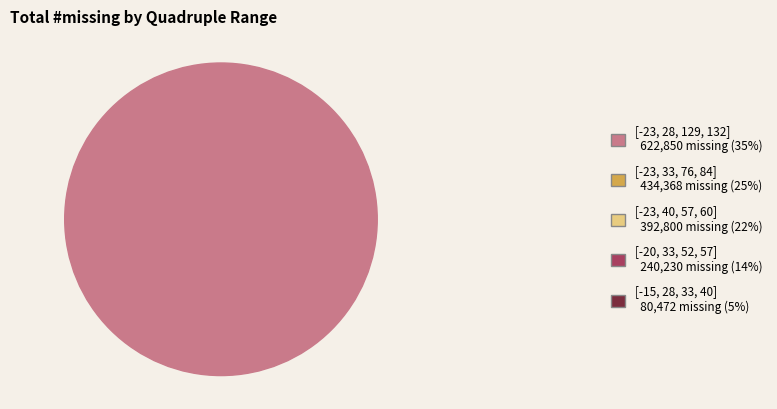

To the nearest percent, what percentage of the pie is [-23, 28, 129, 132]?

35%